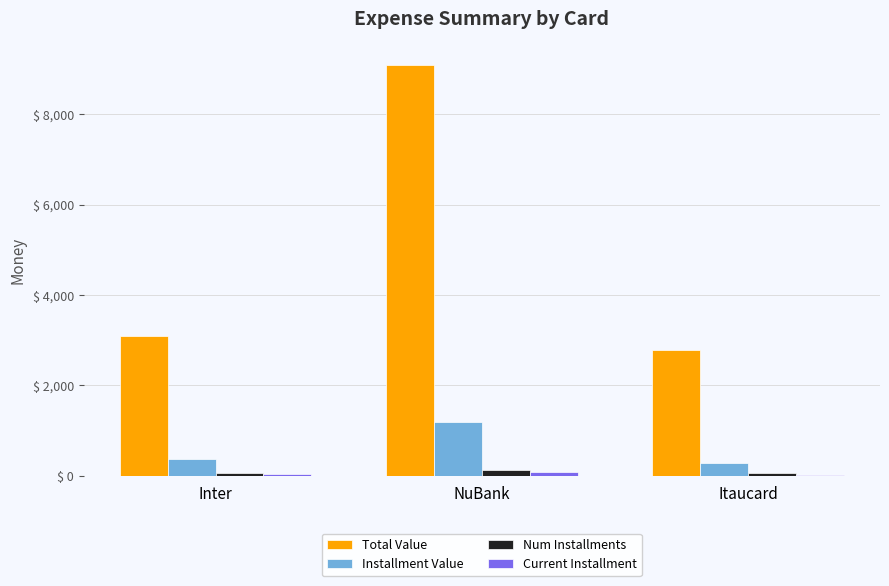

Is it true that Installment Value equals 364.5 at Inter?

True